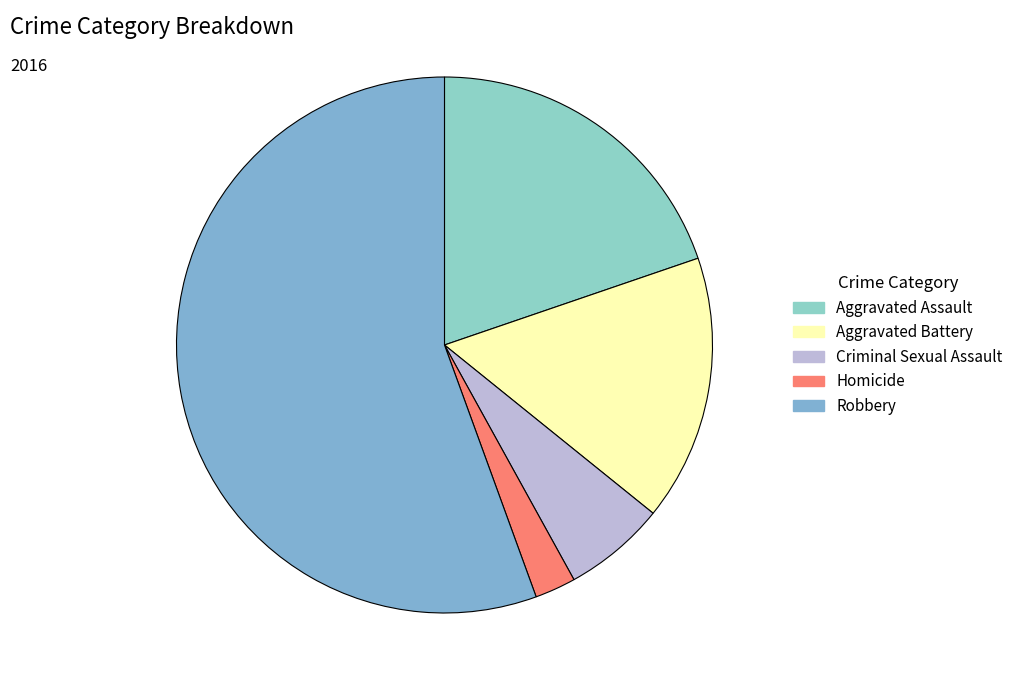

What percentage is the Homicide slice, to the nearest percent?

2%